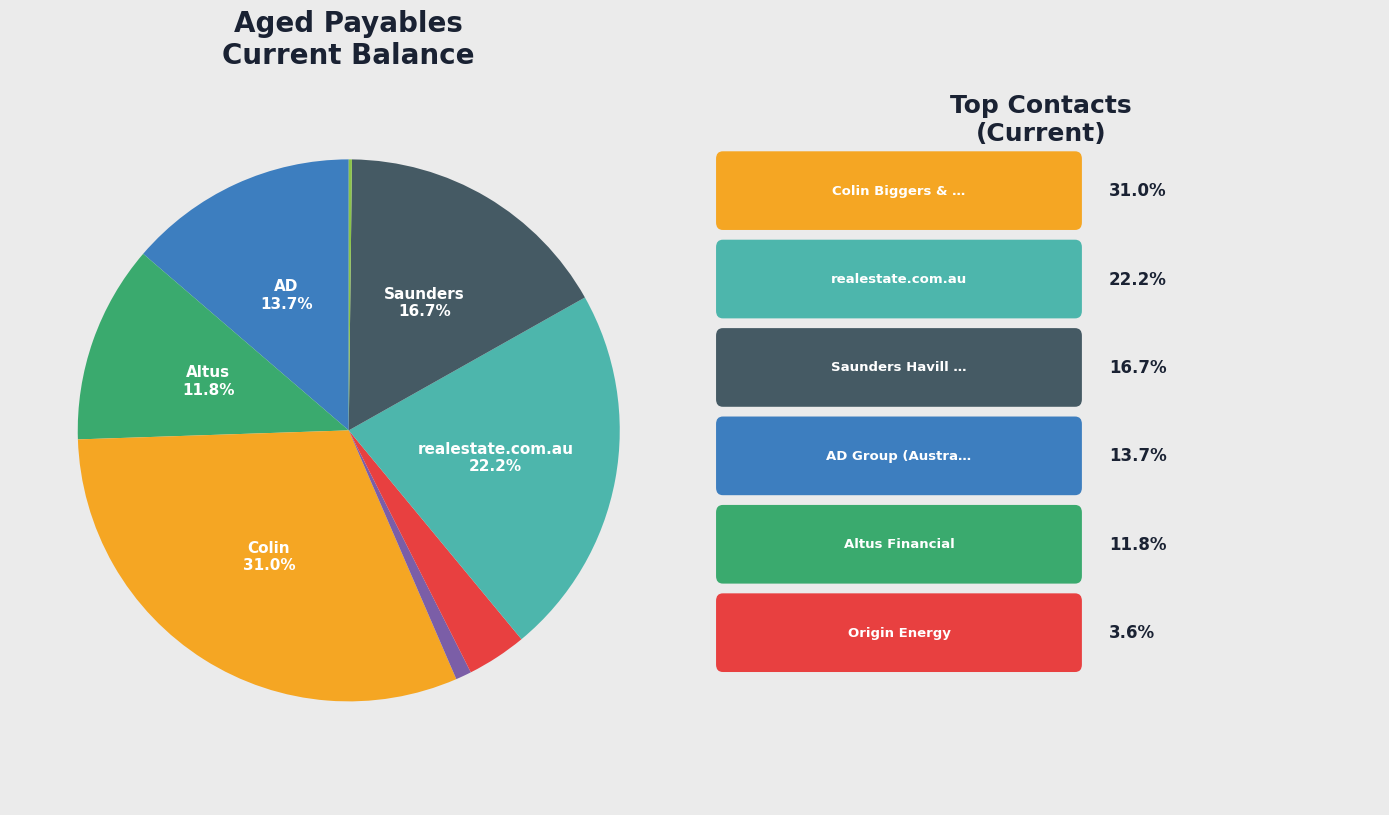

Is there any slice that represents more than half of the pie?

No